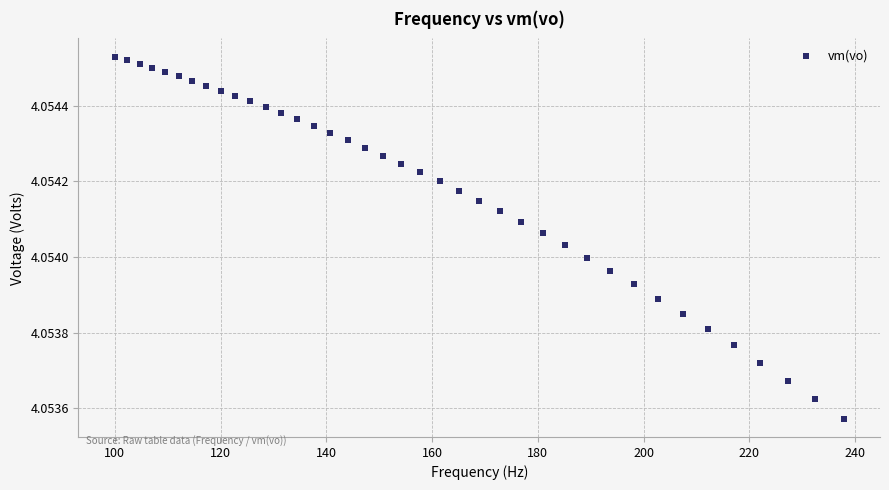

What is the range of X values (max minus min)?

137.8